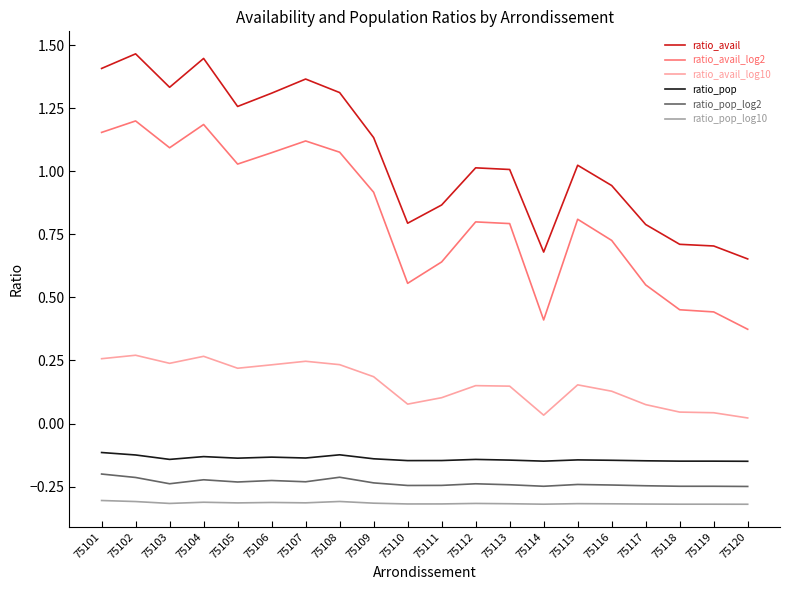

Rank the series by their maximum value, from highest to lowest.

ratio_avail, ratio_avail_log2, ratio_avail_log10, ratio_pop, ratio_pop_log2, ratio_pop_log10